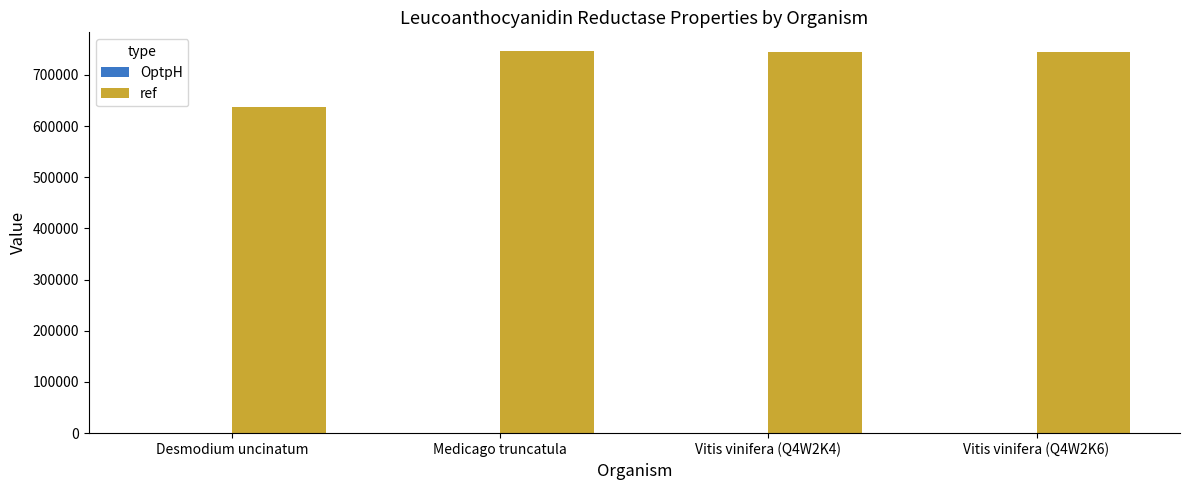

What is the total value across all series at Medicago truncatula?

745876.0